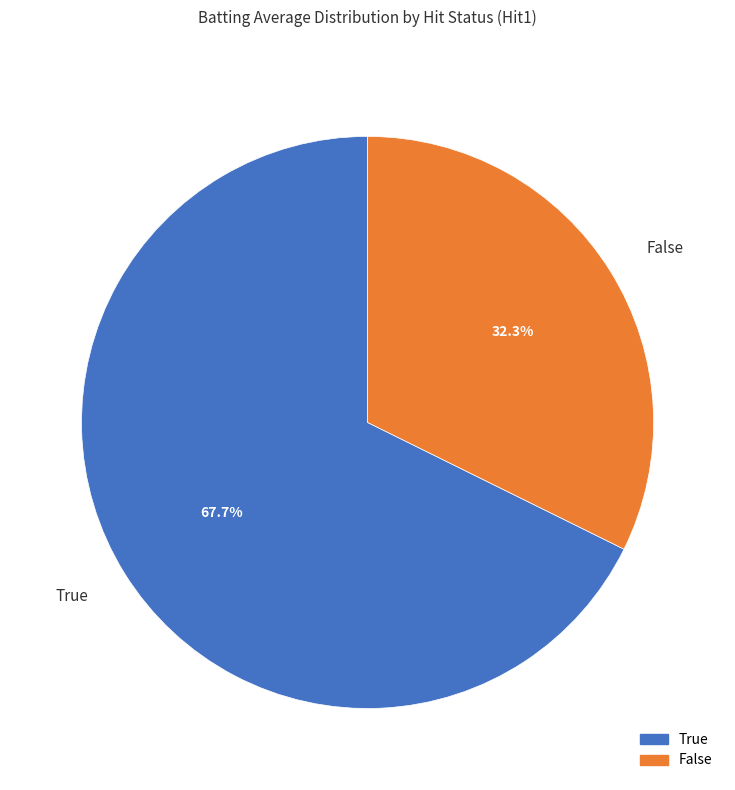

Which slice is the smallest?

False